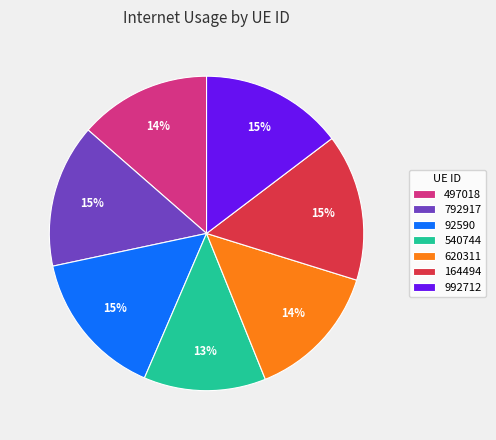

True or false: 540744 accounts for 1% of the total.

False